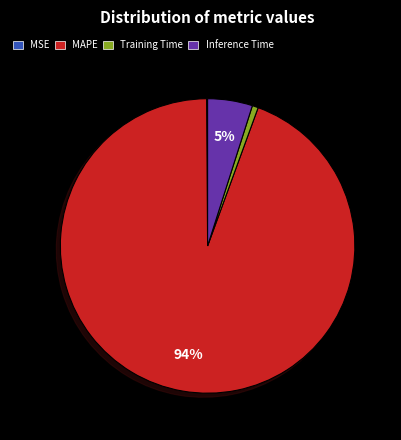

Which slice is the largest?

MAPE